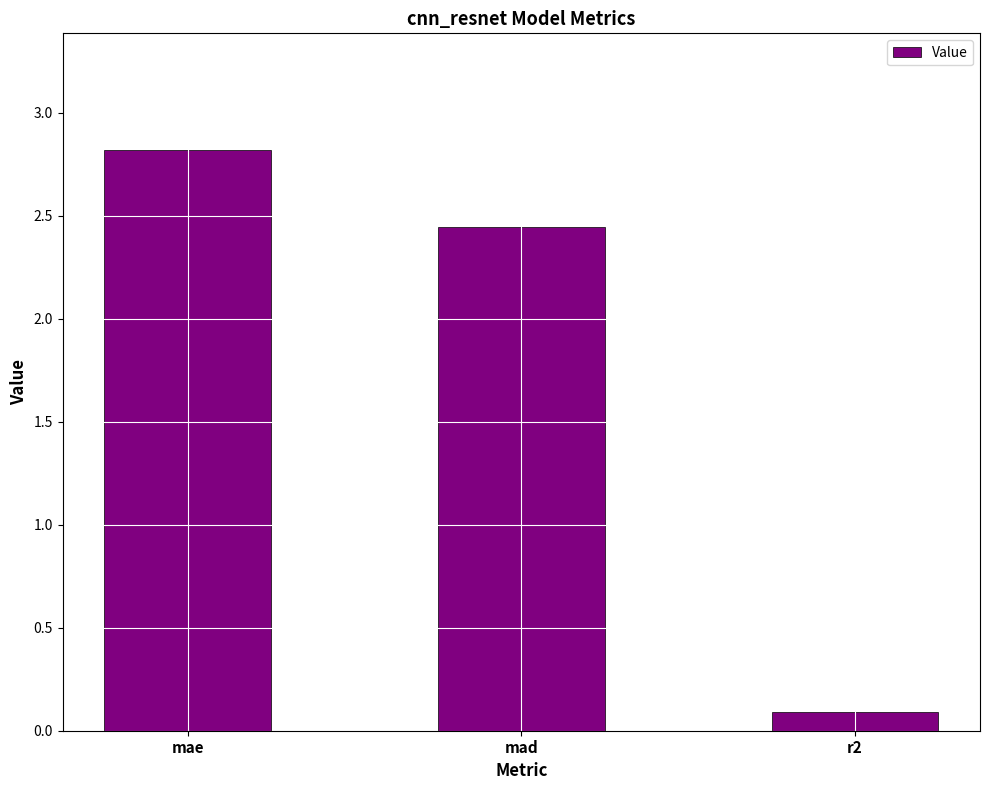

Between mad and r2, which is larger?

mad